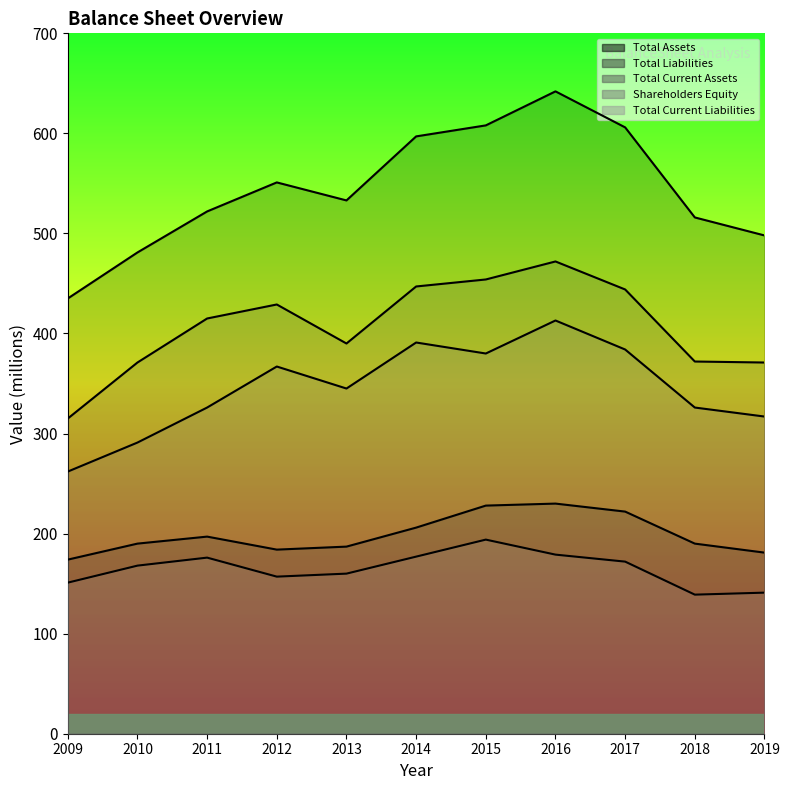

Which series has the largest range (max minus min)?

Total Assets